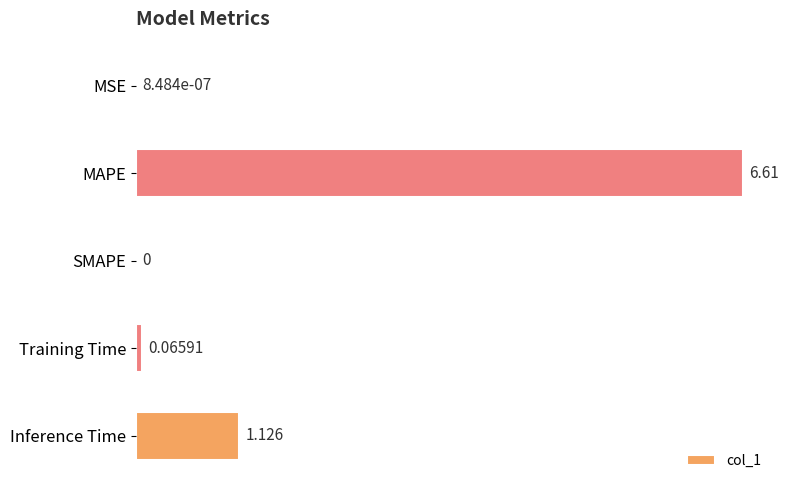

Which category has the highest value across all series?

MAPE